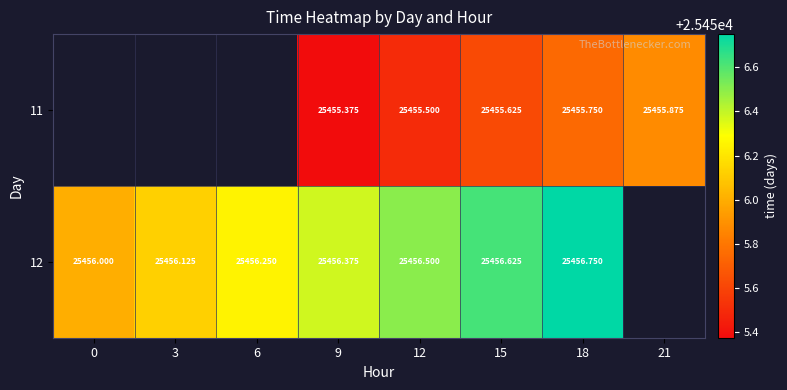

What is the spread (max minus min) of values at 15?

1.0